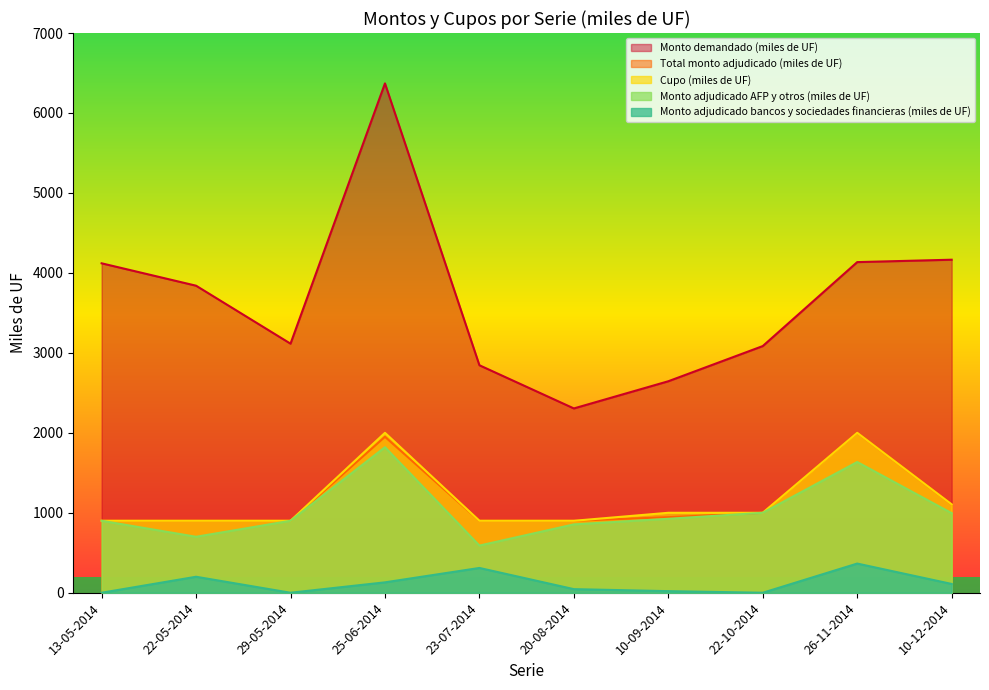

Which series has the widest spread of values?

Monto demandado (miles de UF)